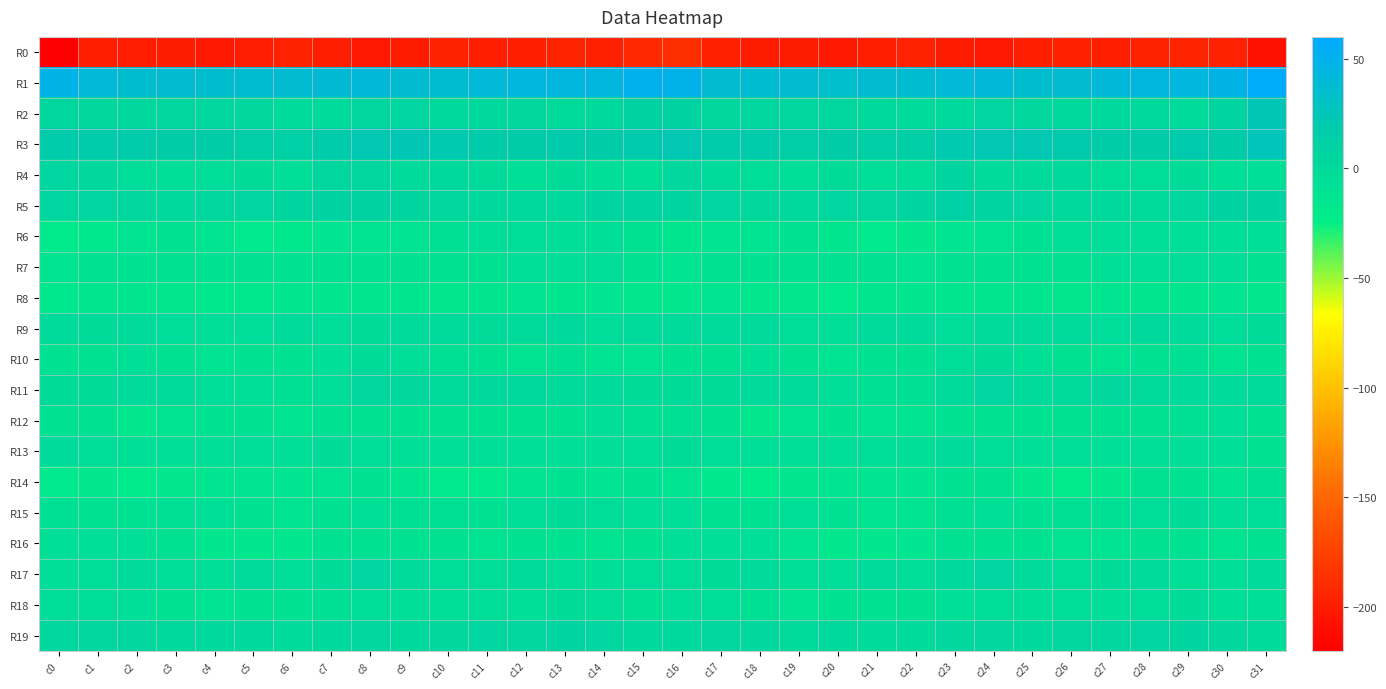

Which has a higher value, c27 or c30?

c30